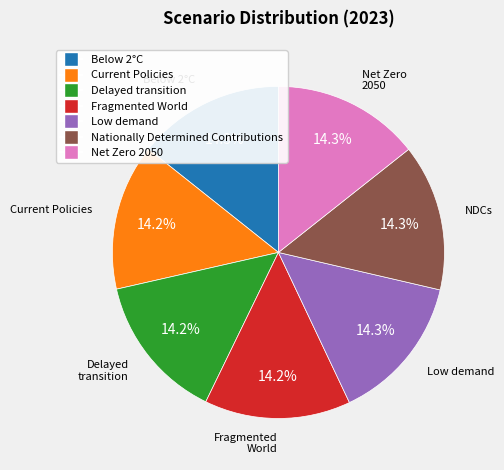

To the nearest percent, what portion does Low demand represent?

14%